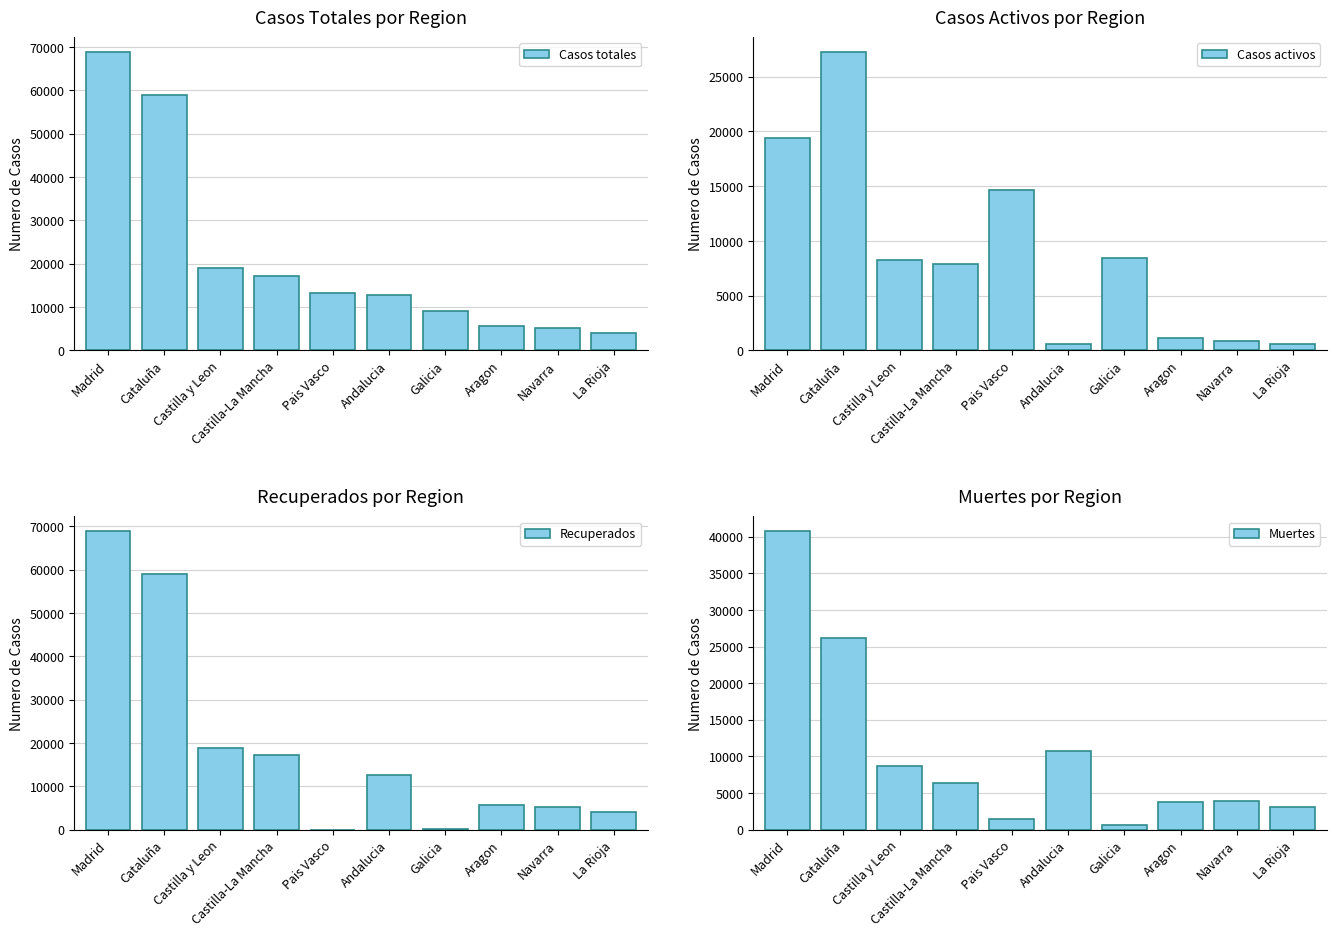

Reading left to right, list all the values displayed in this chart.

Casos totales: 68852	59019	18907	17259	13156	12679	9041	5695	5259	4051
Casos activos: 19425	27229	8267	7922	14646	604	8409	1097	864	583
Recuperados: 68852	59019	18907	17259	0	12679	28	5695	5259	4051
Muertes: 40736	26203	8716	6392	1418	10671	604	3772	3905	3107